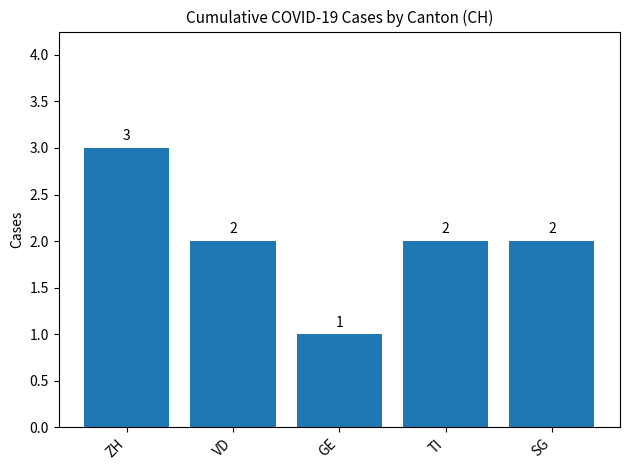

How many data points does each series have?

5